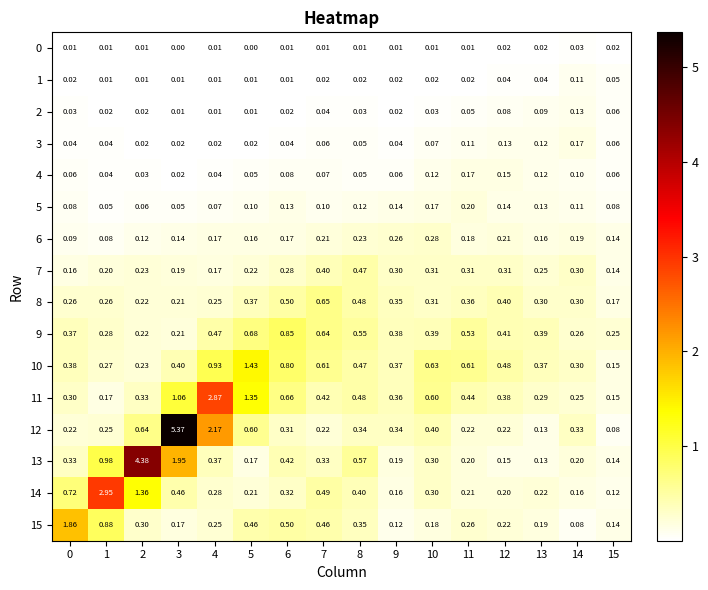

Is the value of 1 at 2 greater than the value of 3 at 11?

No